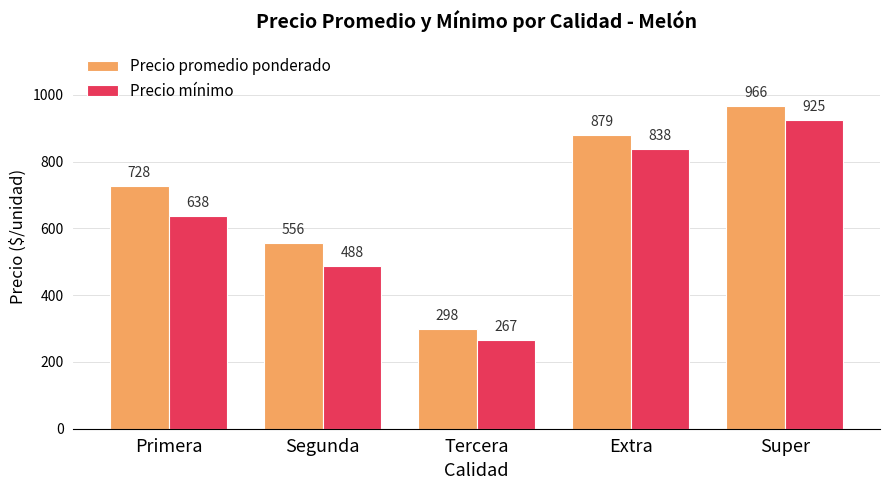

What position from the left is Tercera?

3